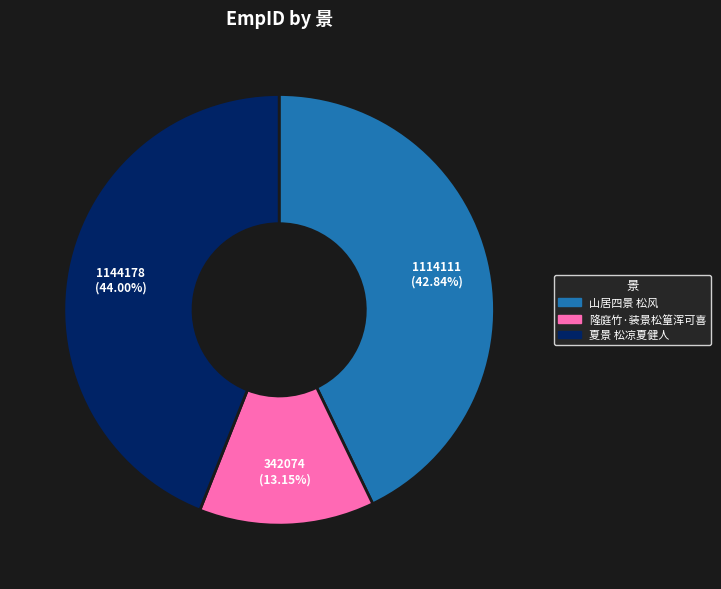

Rank the categories by value from highest to lowest.

夏景 松凉夏健人, 山居四景 松风, 隆庭竹·装景松篁浑可喜